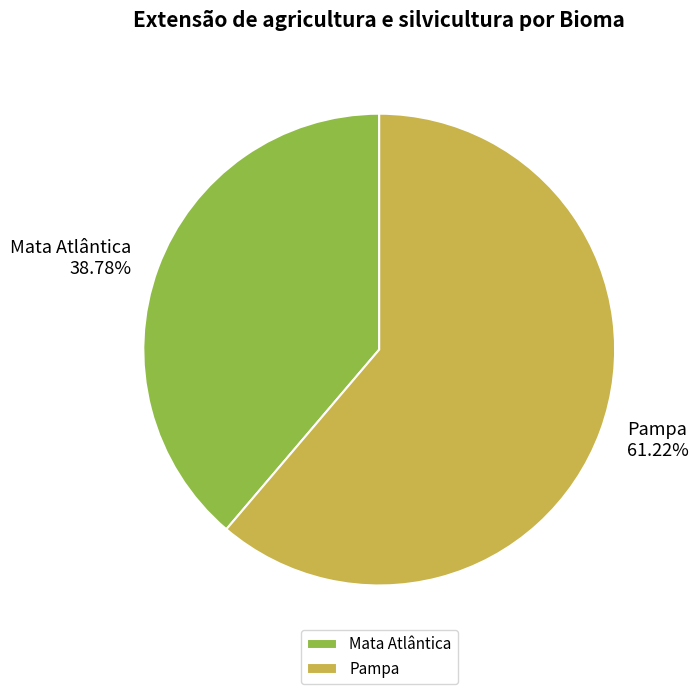

What is the majority slice?

Pampa